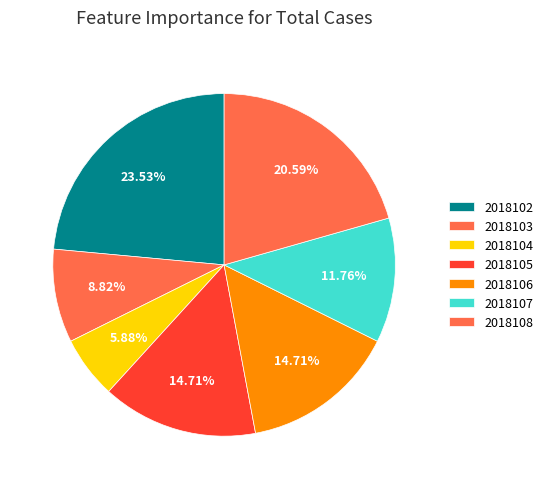

What is the largest slice in the pie chart?

2018102